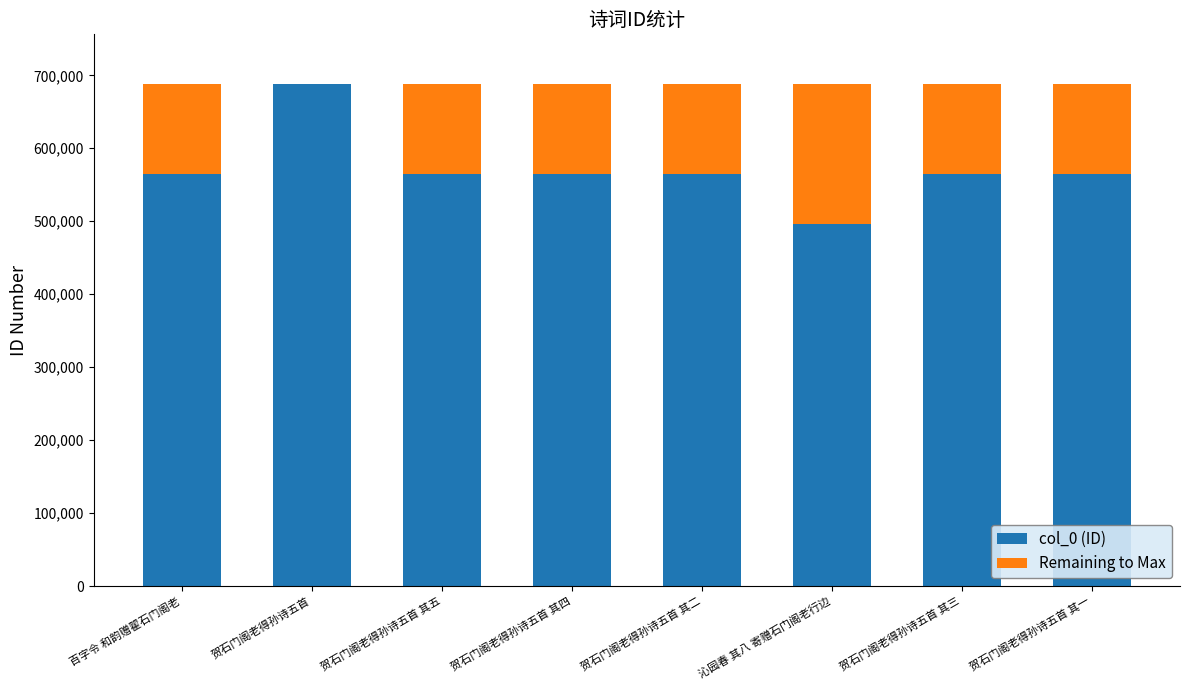

Which category has the highest value in the col_0 (ID) series?

贺石门阁老得孙诗五首